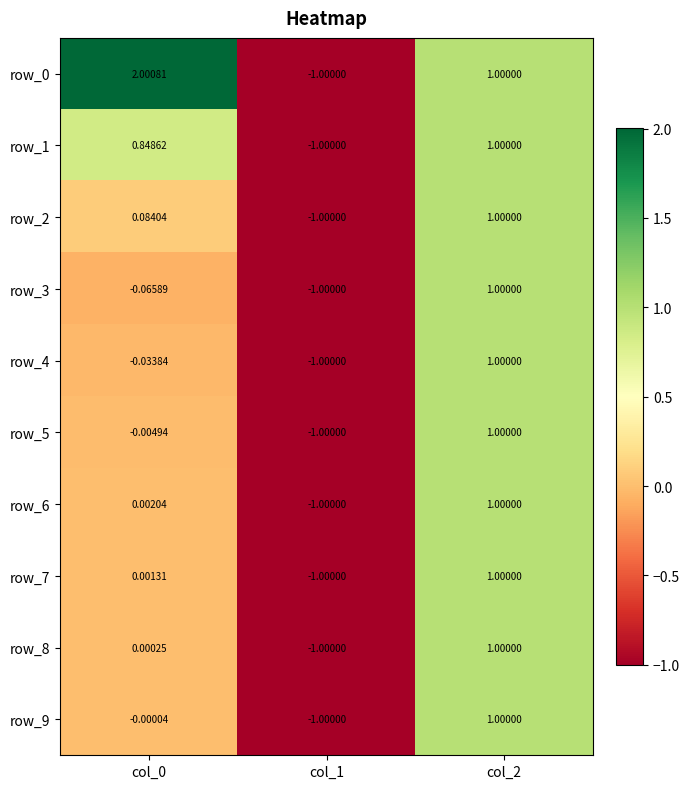

Is the value of row_1 at col_1 greater than the value of row_6 at col_2?

No